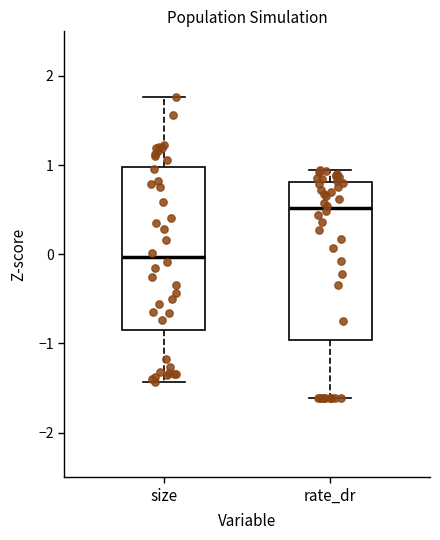

Where does the median line of the box for rate_dr sit on the y-axis? The values are not printed on the chart, so give them approximately, as read against the axis.

0.5